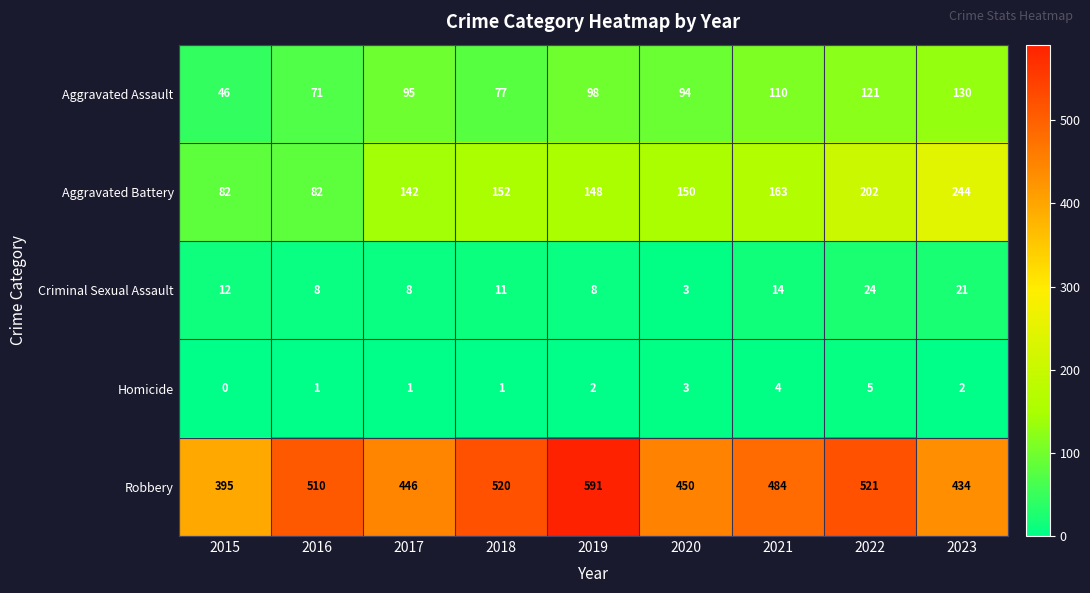

List the labels in order of Aggravated Assault value, smallest first.

2015, 2016, 2018, 2020, 2017, 2019, 2021, 2022, 2023